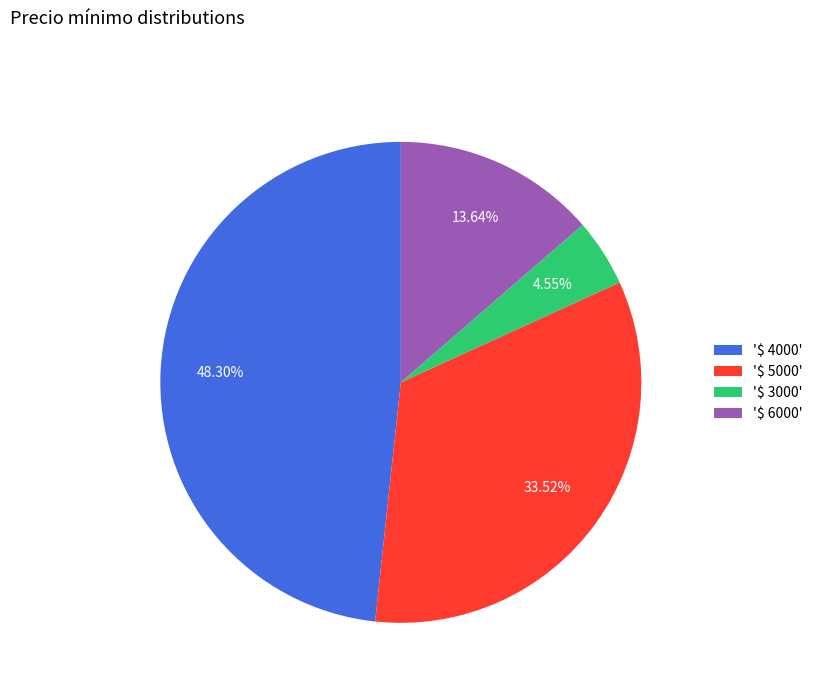

Does '$ 5000' represent more than half of the total?

No